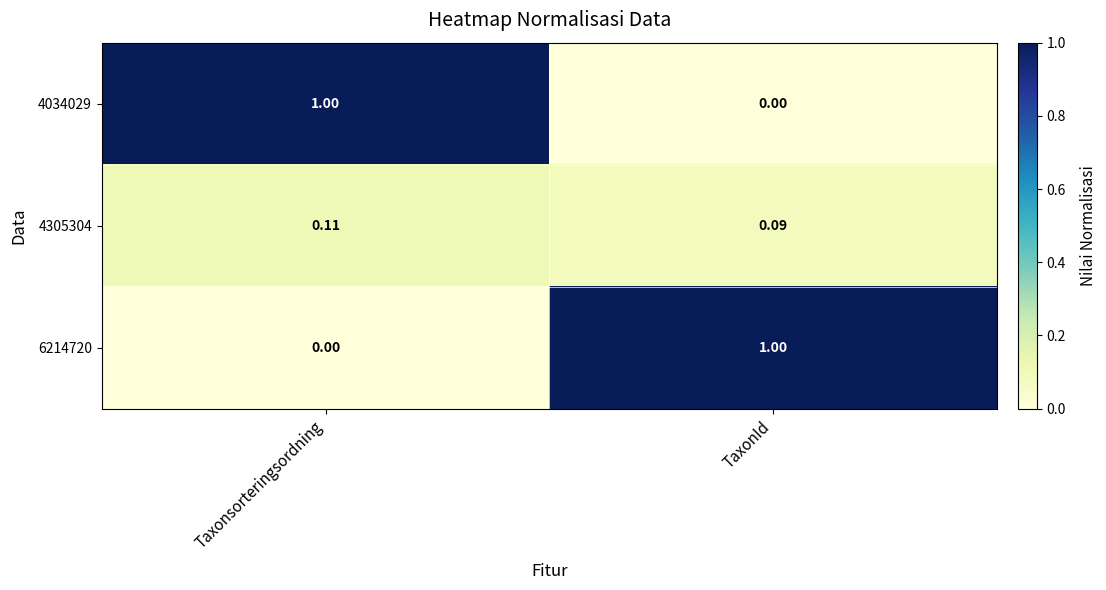

At which category is the sum across all series the highest?

Taxonsorteringsordning